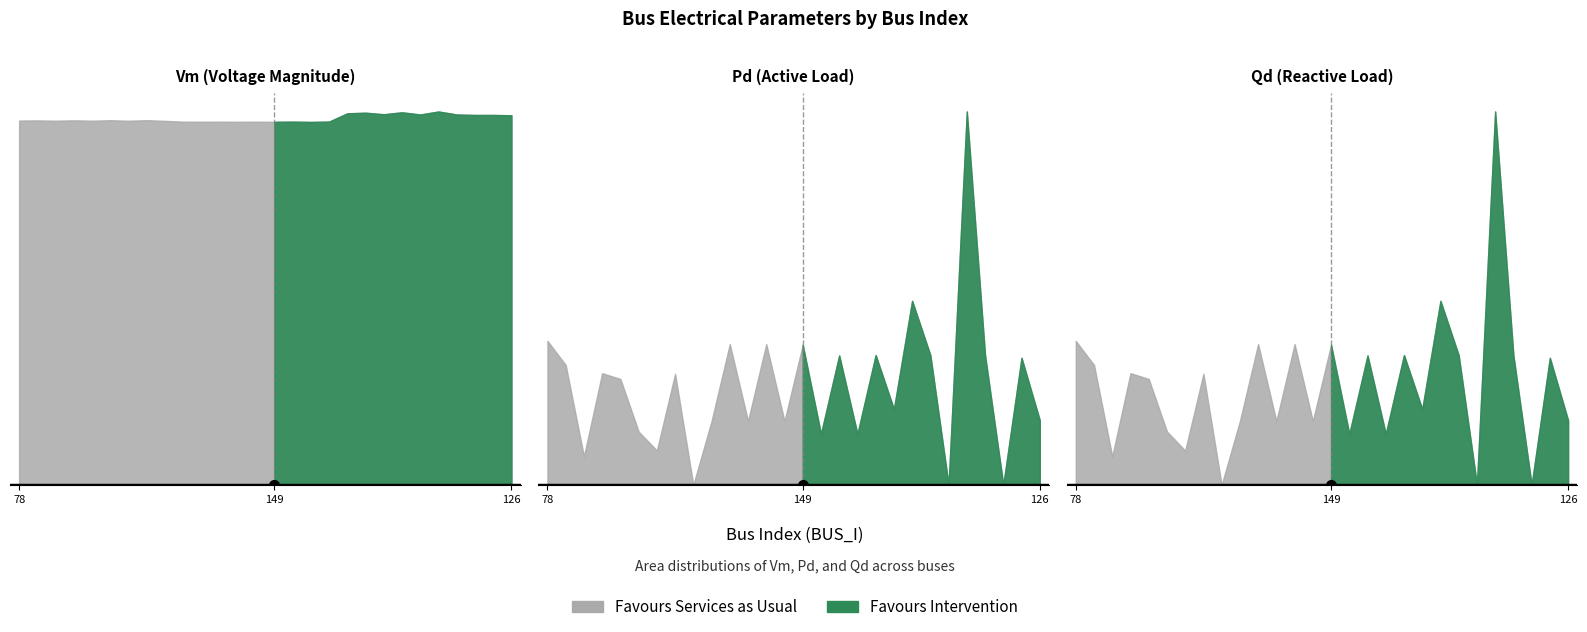

In Pd, how many points are higher than both neighbors (excluding endpoints)?

10